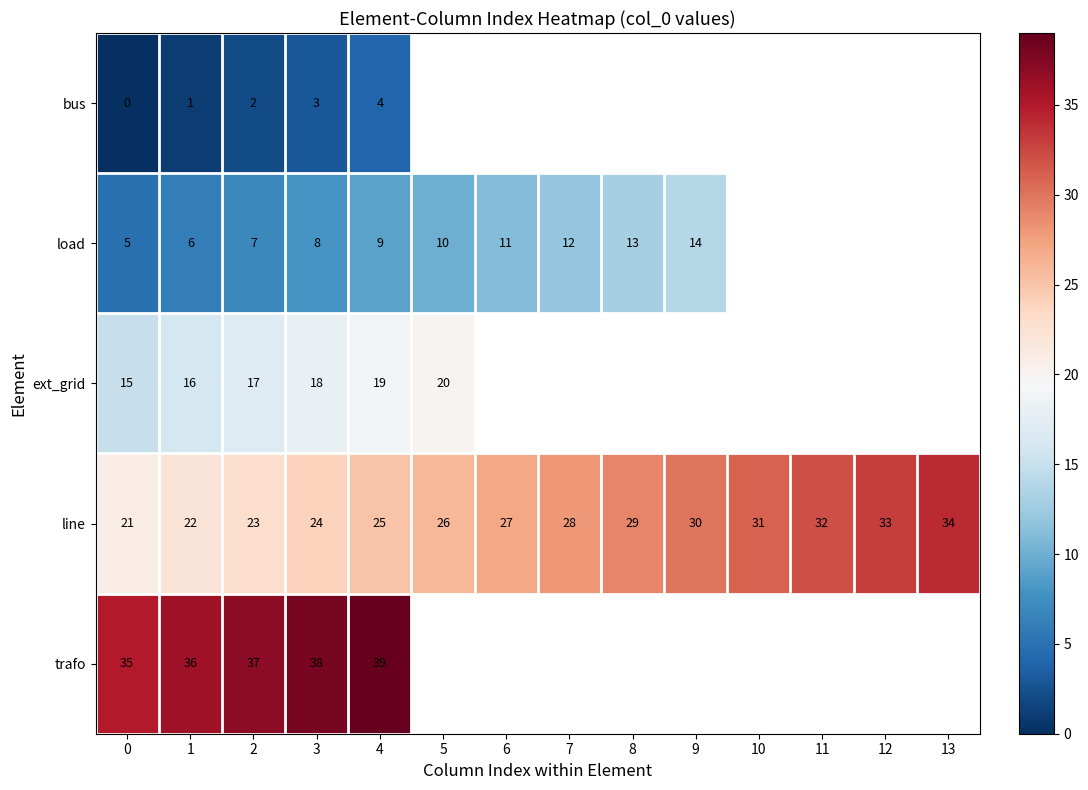

The value of load at 5 is 16. True or false?

False